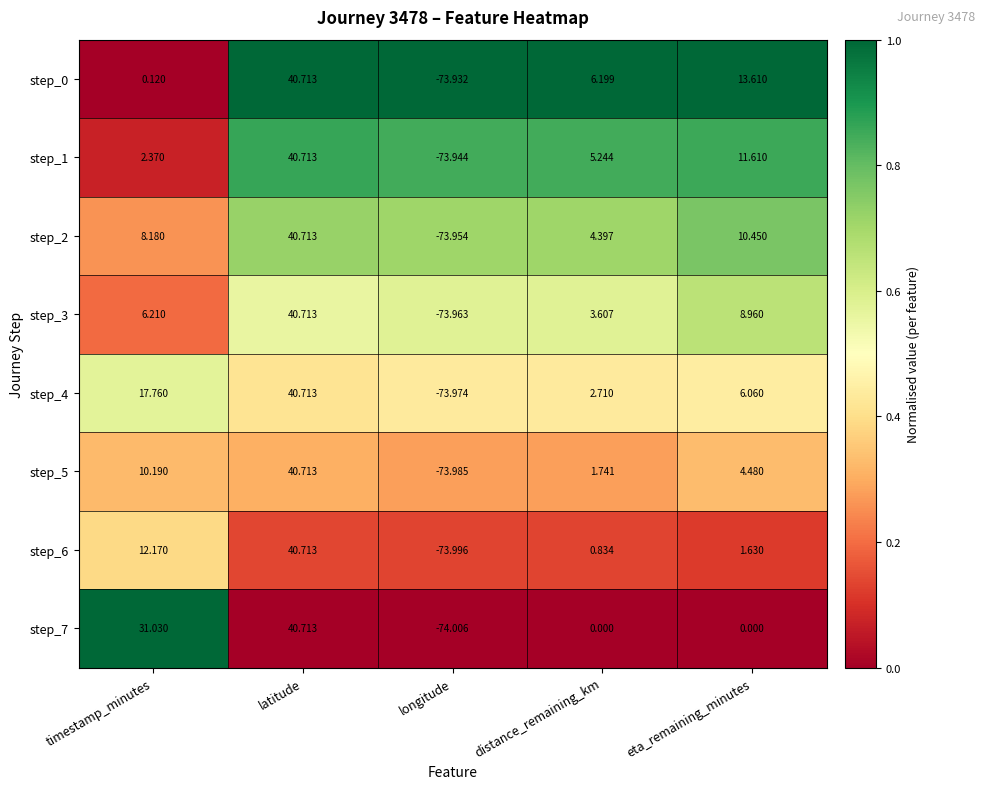

Where is step_0 nearest to the value -16?

timestamp_minutes